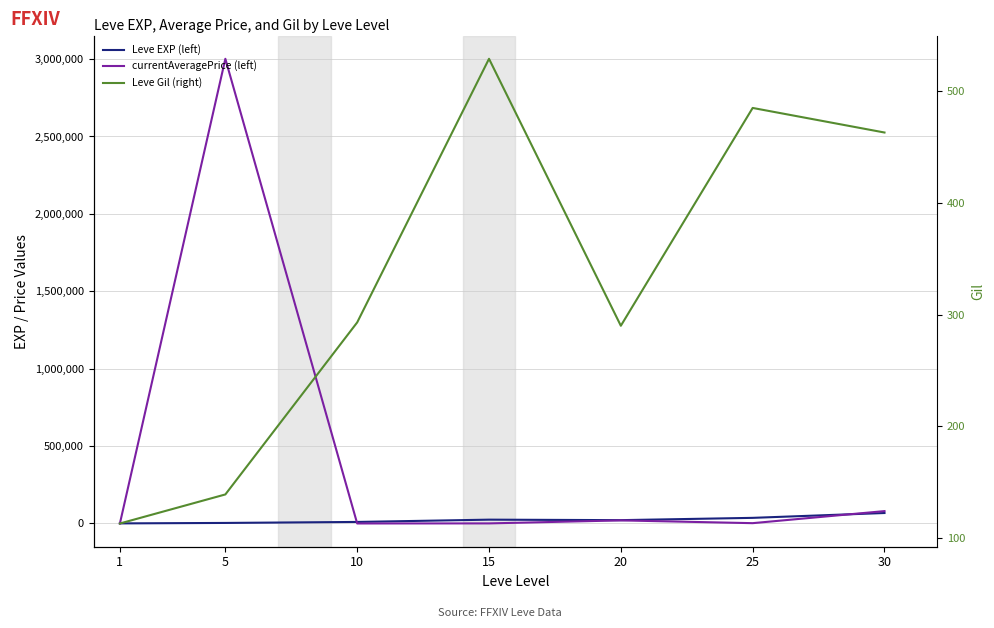

Is it true that Leve EXP (left) equals 67730.0 at 30?

True